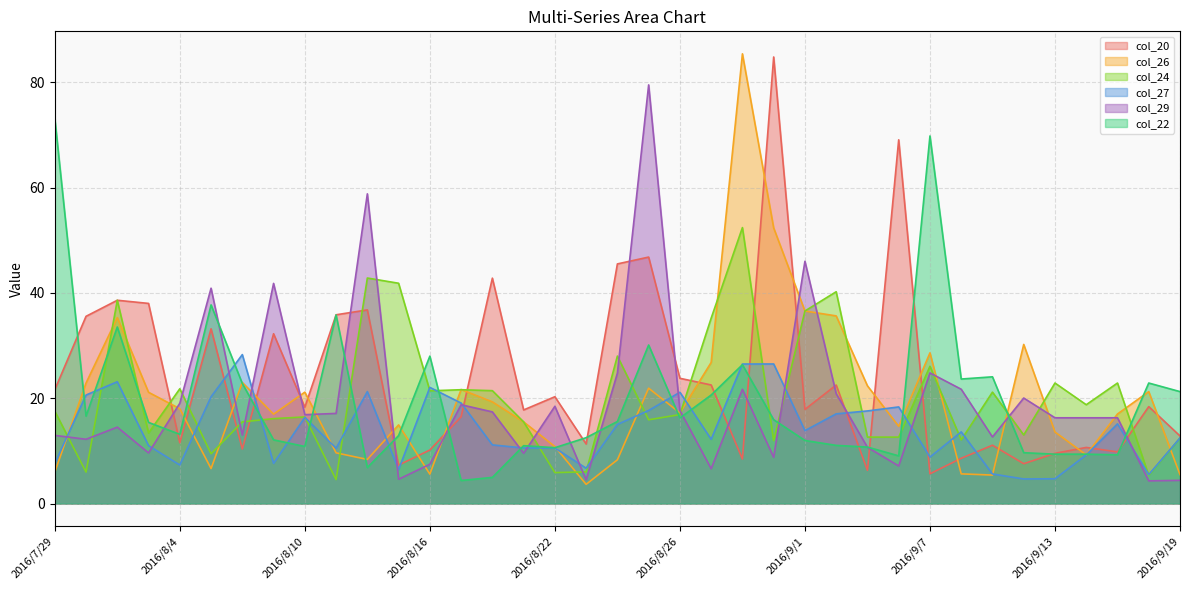

At which label does col_26 first exceed 17?

2016/8/1